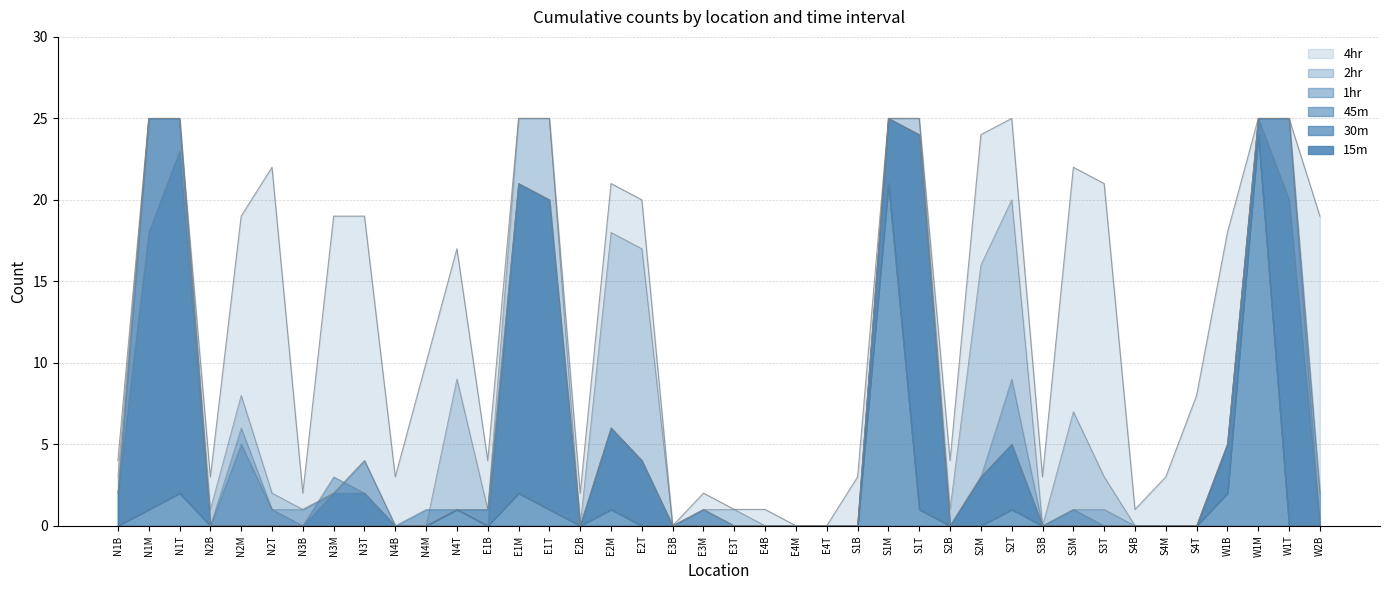

What is the total value across all series at E4B?

1